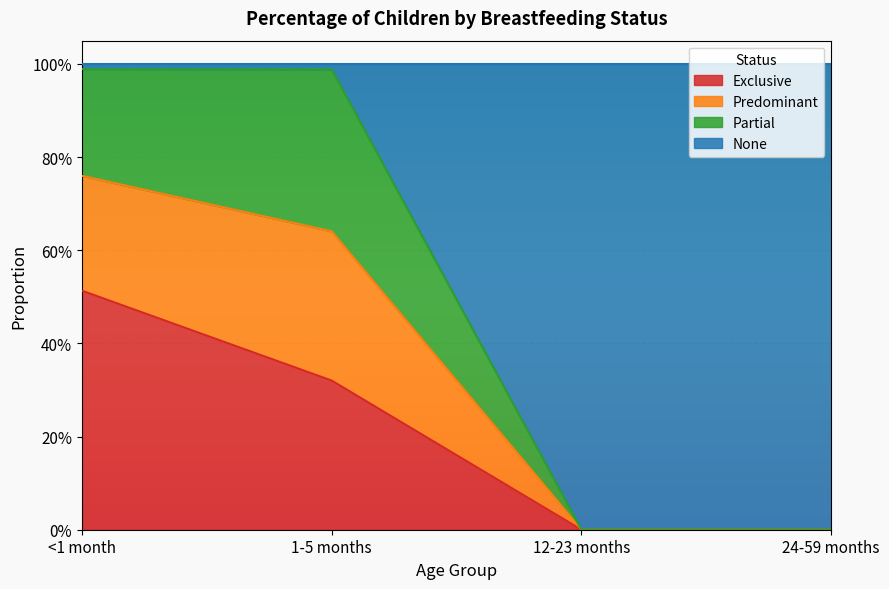

At which label does Exclusive reach its minimum?

12-23 months